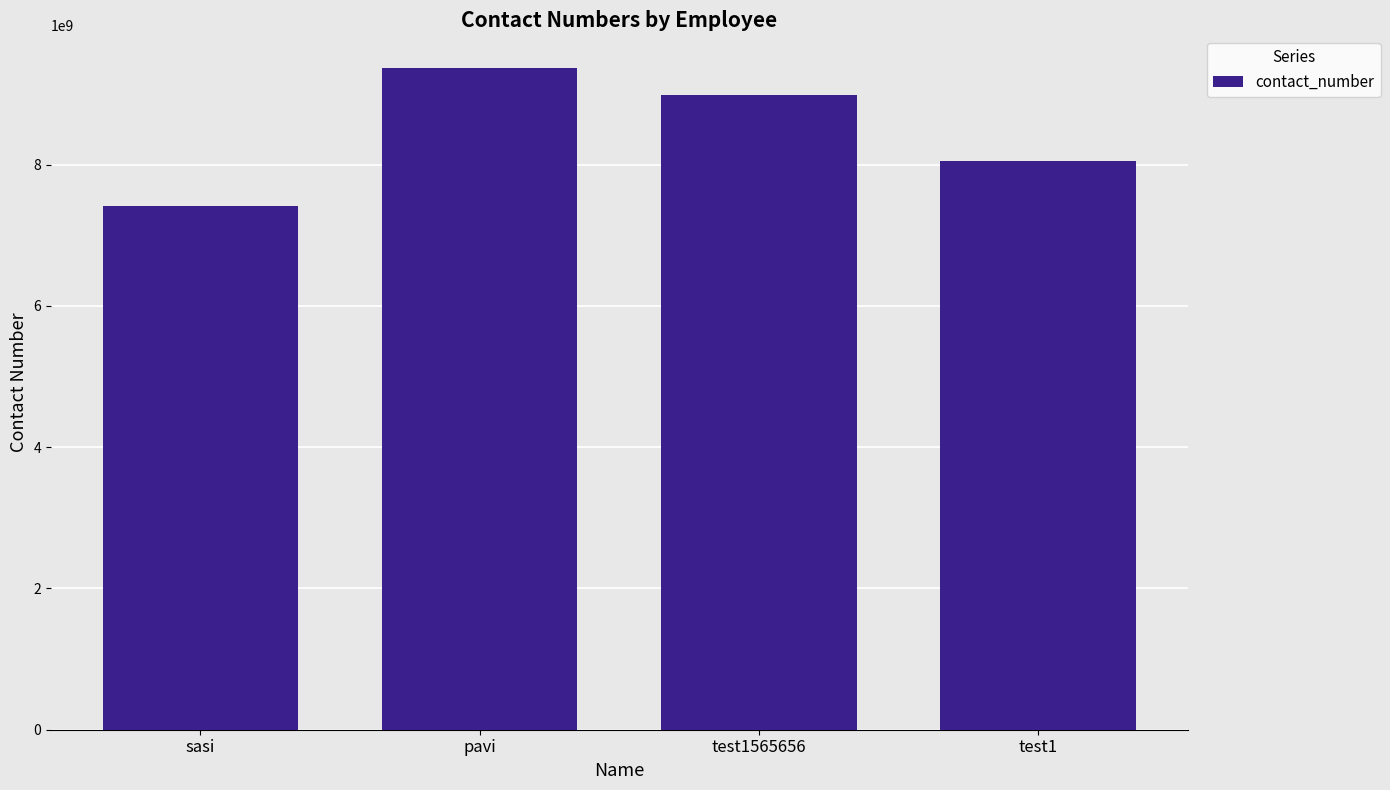

What is the sum of all values?

33819081013